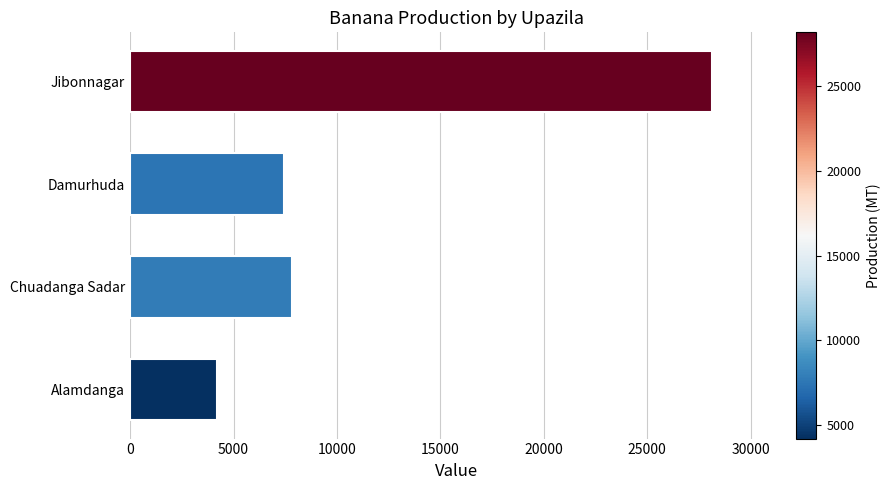

List the labels in order of value, smallest first.

Alamdanga, Damurhuda, Chuadanga Sadar, Jibonnagar